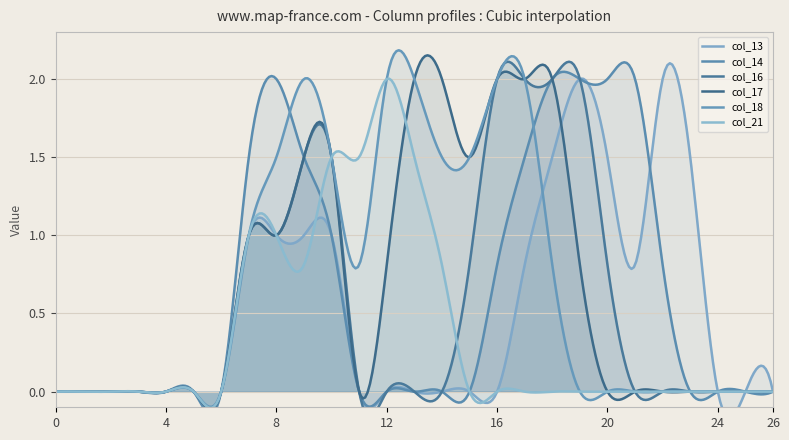

Rank the series at 18 from lowest to highest value.

col_21, col_18, col_13, col_14, col_16, col_17